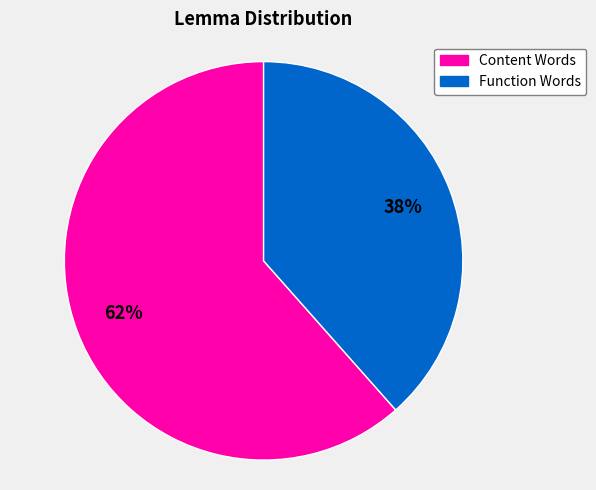

To the nearest percent, what is the average slice percentage?

50%